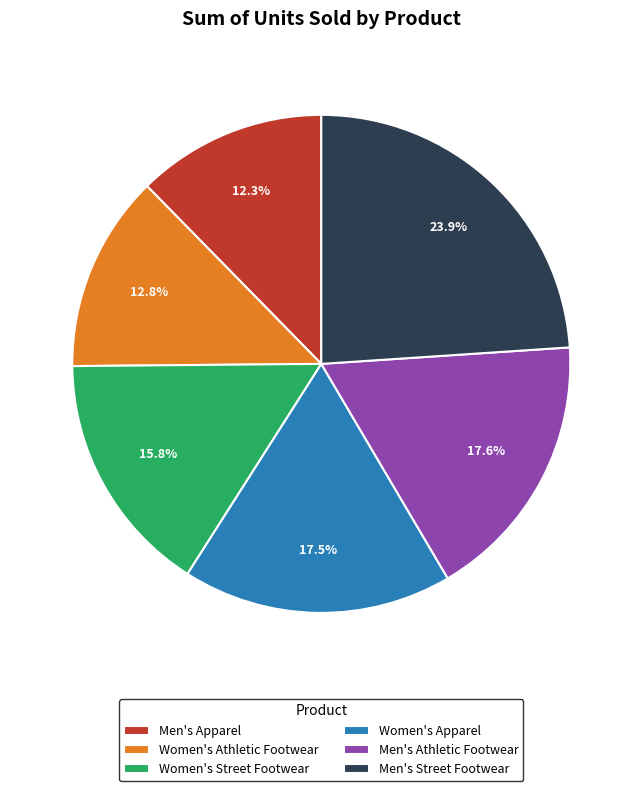

Which slice is the largest?

Men's Street Footwear